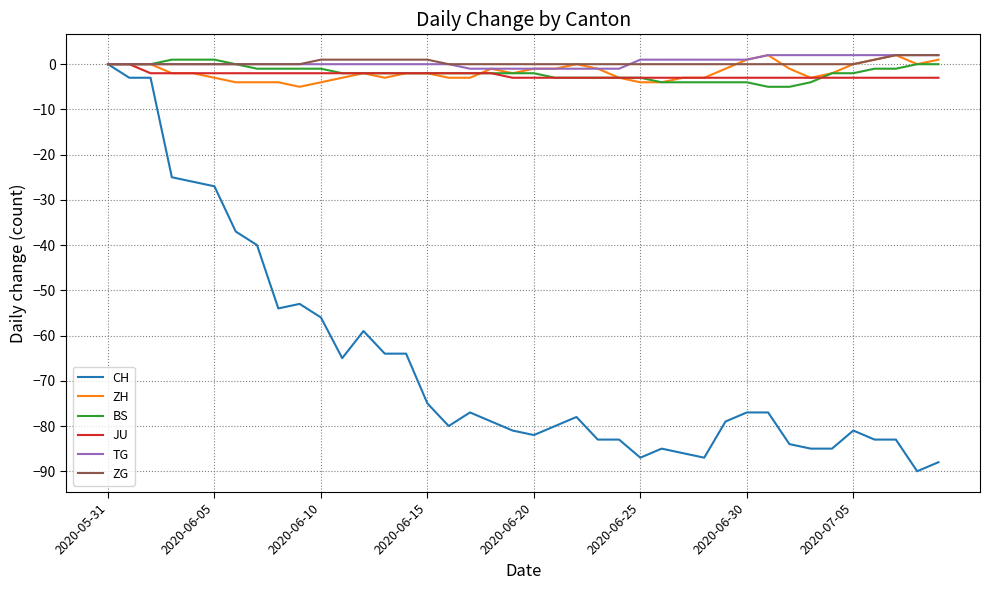

What is the difference between the maximum and minimum values in the TG series?

3